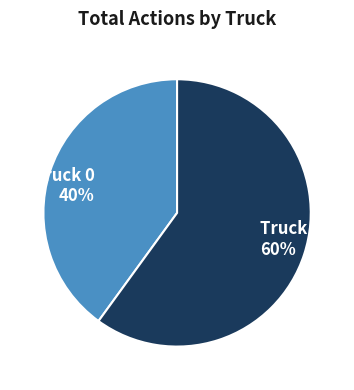

How many slices are in this pie chart?

2